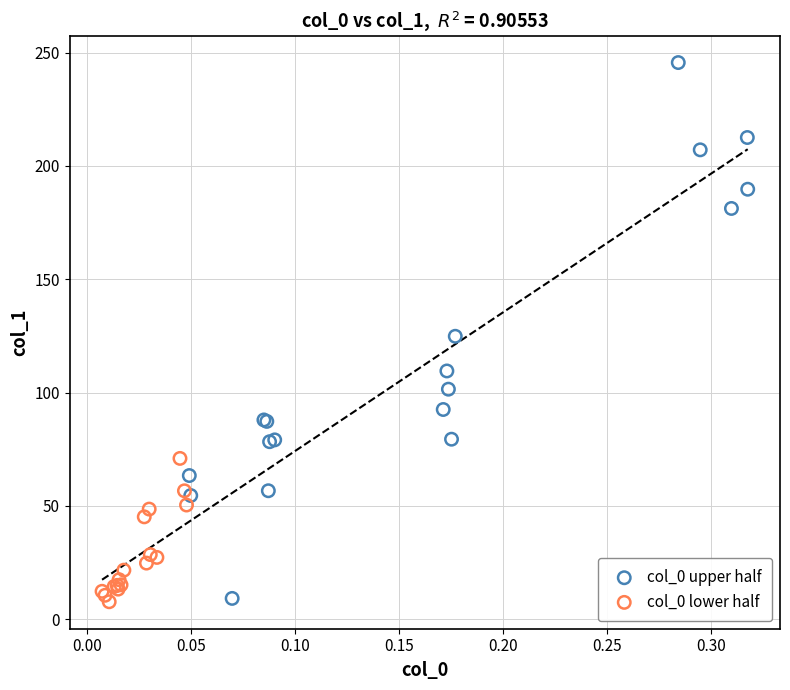

Which series contains the highest Y value?

col_0 upper half